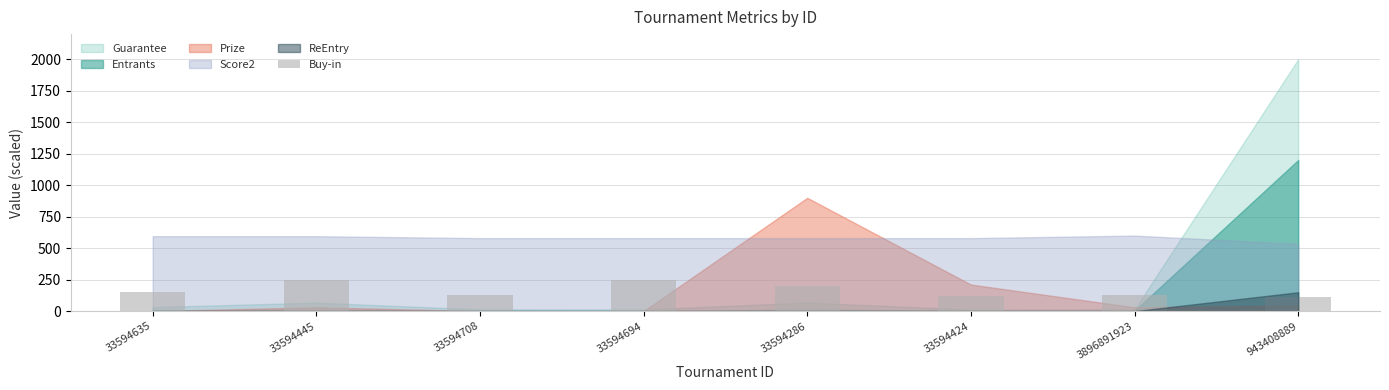

Where does the data first go above 151?

33594635